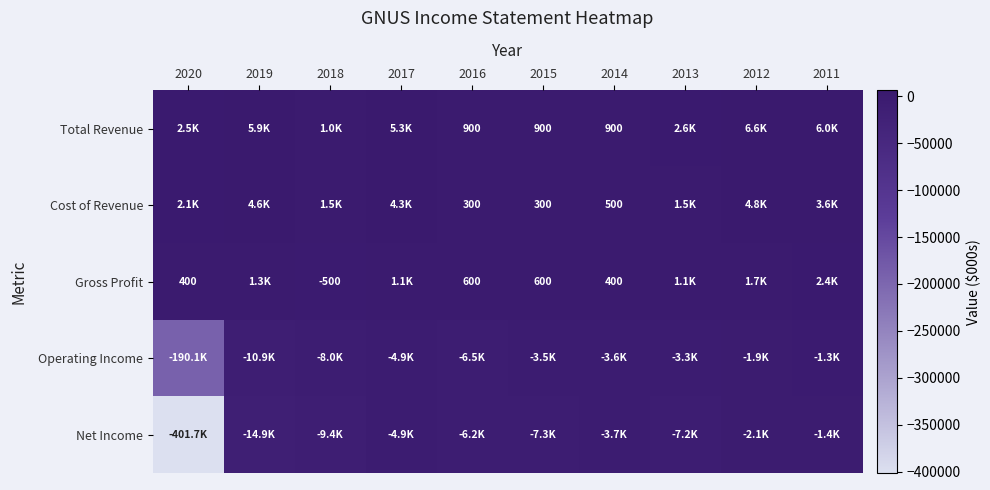

At how many categories does at least one series exceed -312398?

10